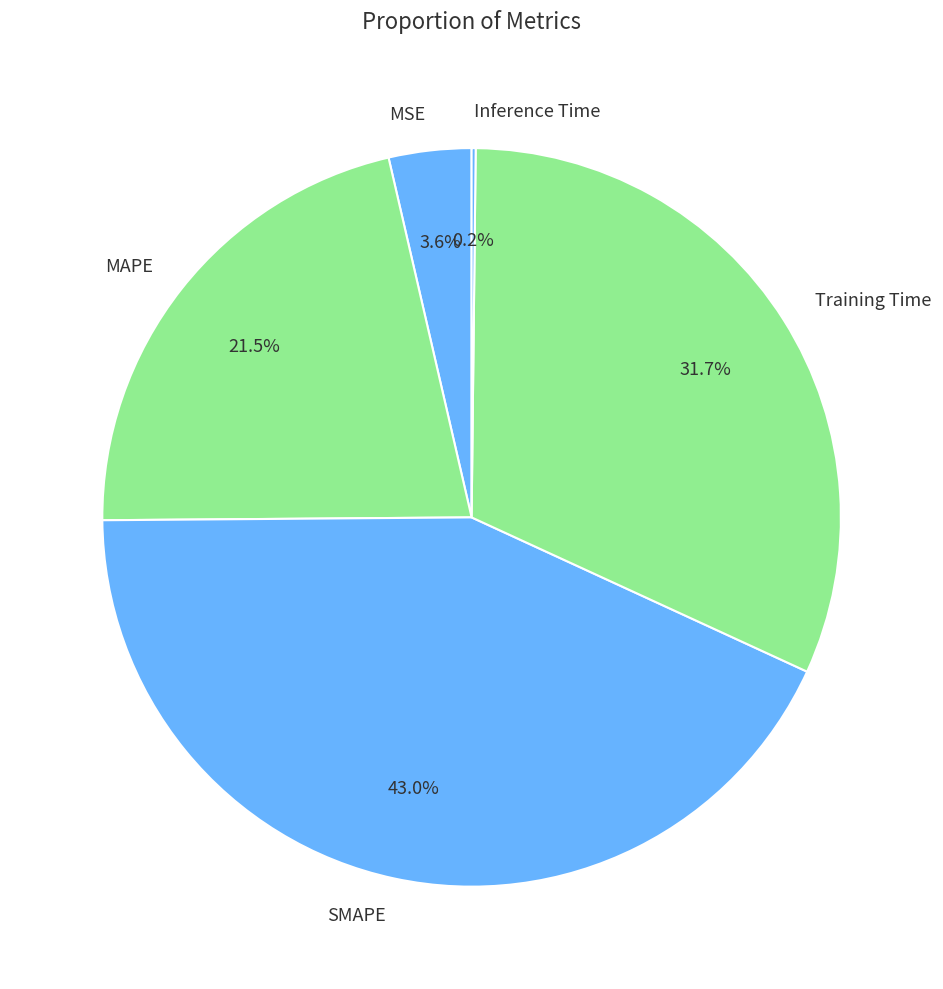

Is there a majority slice in this chart?

No